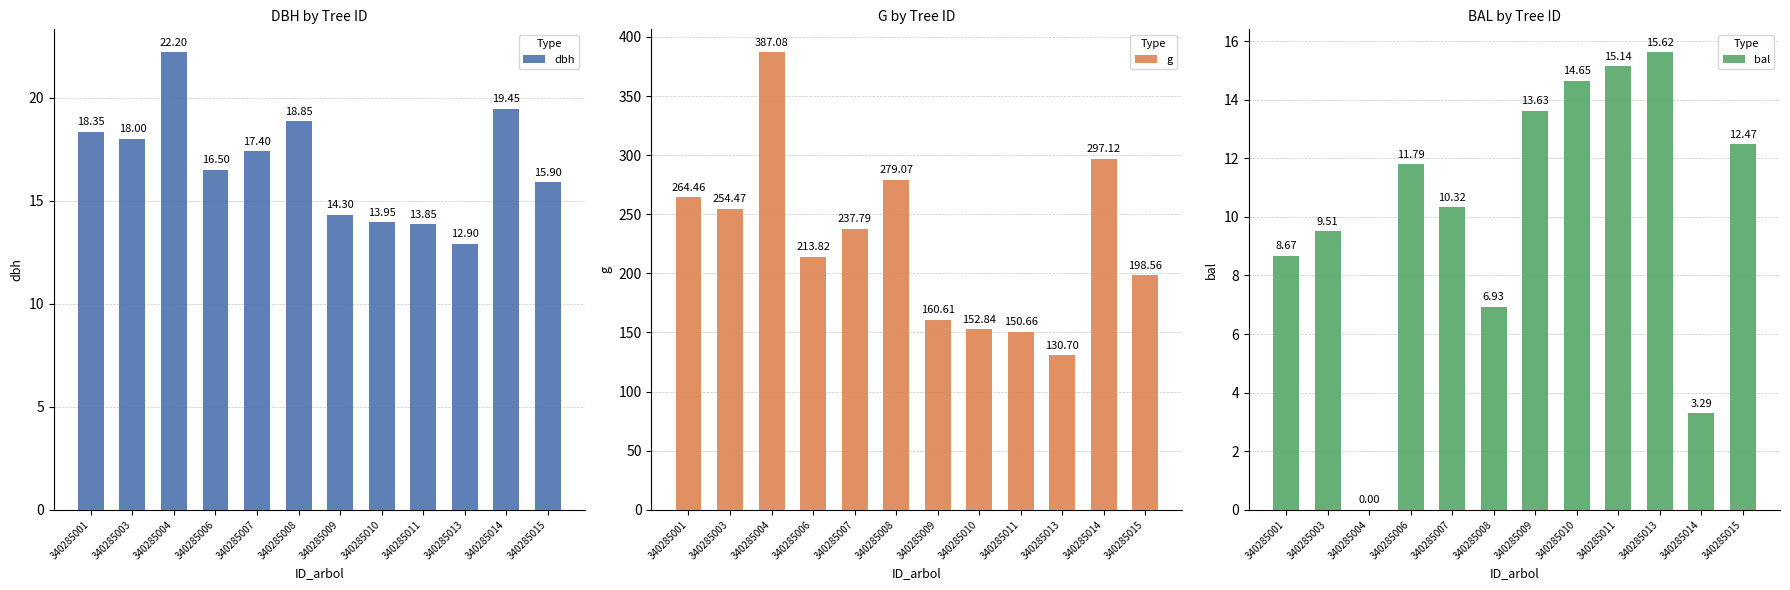

At how many categories does at least one series exceed 172?

8